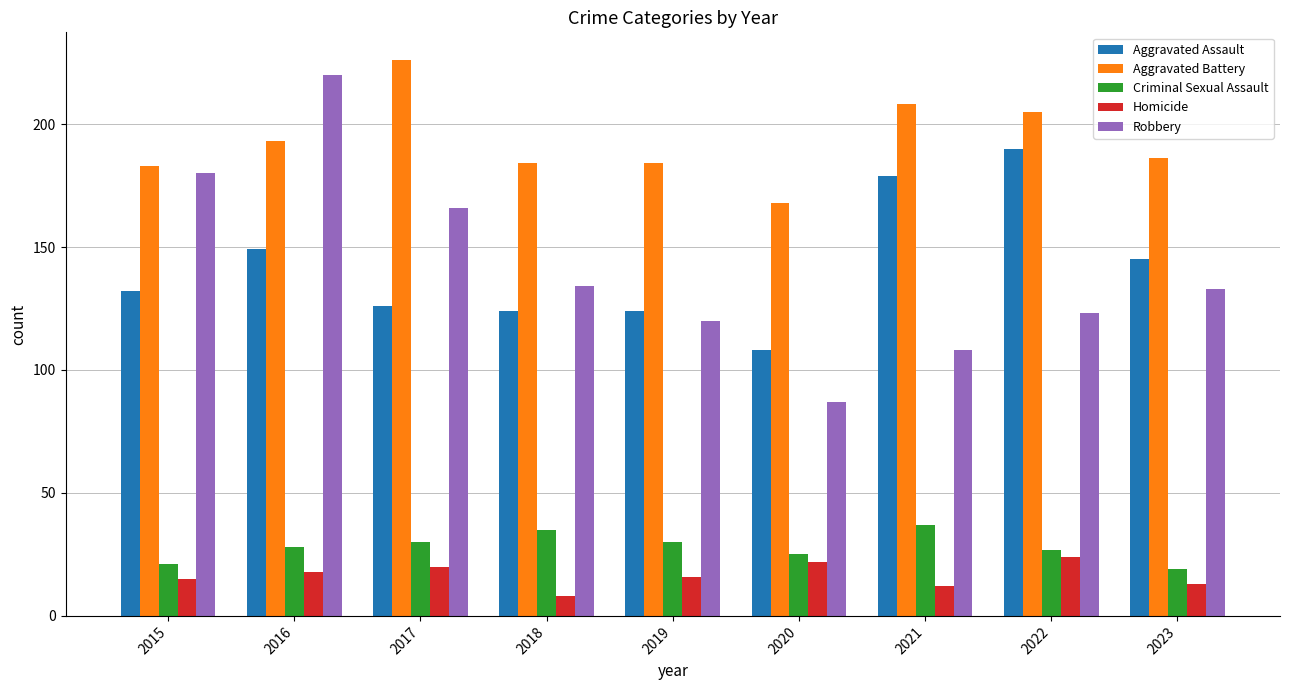

Reading right to left, transcribe all the data shown in this chart.

Aggravated Assault: 2023=145	2022=190	2021=179	2020=108	2019=124	2018=124	2017=126	2016=149	2015=132
Aggravated Battery: 2023=186	2022=205	2021=208	2020=168	2019=184	2018=184	2017=226	2016=193	2015=183
Criminal Sexual Assault: 2023=19	2022=27	2021=37	2020=25	2019=30	2018=35	2017=30	2016=28	2015=21
Homicide: 2023=13	2022=24	2021=12	2020=22	2019=16	2018=8	2017=20	2016=18	2015=15
Robbery: 2023=133	2022=123	2021=108	2020=87	2019=120	2018=134	2017=166	2016=220	2015=180